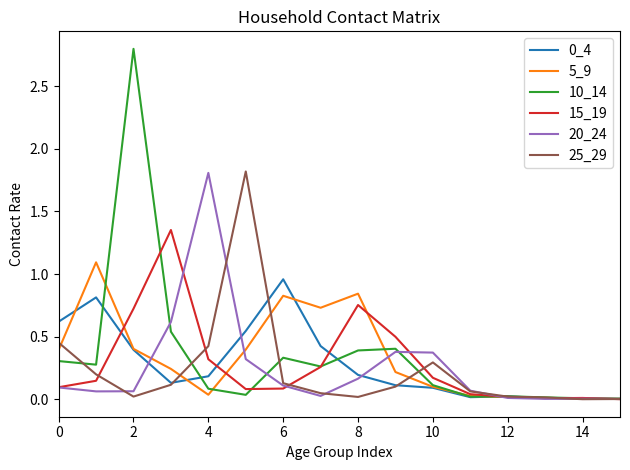

Is this an area chart (filled region under the line)?

No